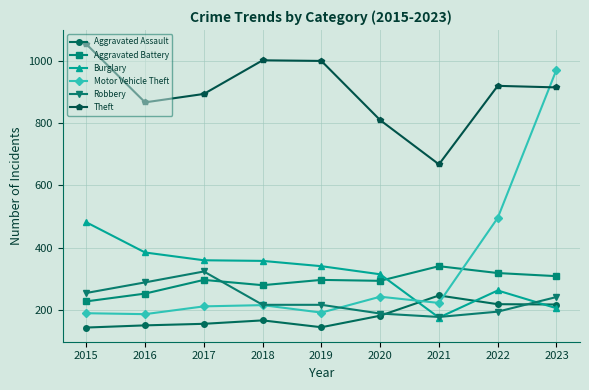

True or false: Aggravated Assault has more than 1 interior local peaks.

True